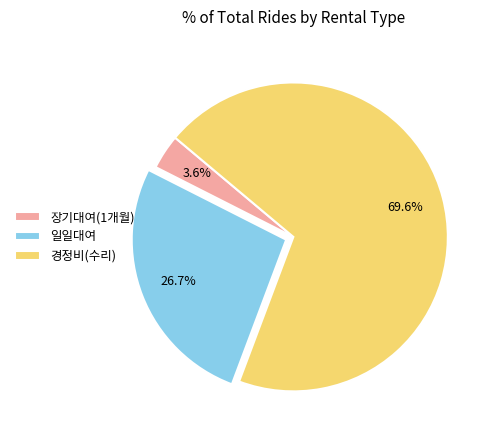

Do 일일대여 and 장기대여(1개월) together represent more than half of the pie?

No